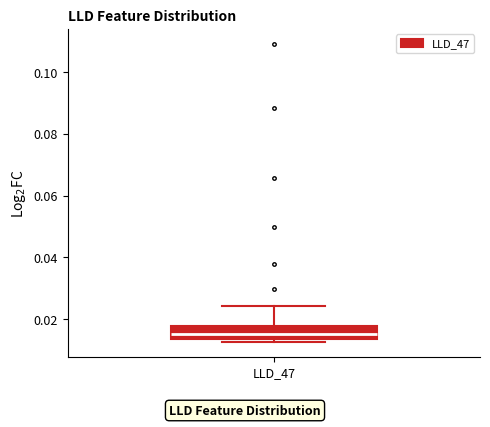

Transcribe this box plot: give where the median line is, the range the box spans, and where the two whiskers end, as read against the y-axis. The values are not printed on the chart, so give them approximately, as read against the axis.

median 0.016, box 0.014 to 0.018, whiskers 0.012 to 0.024